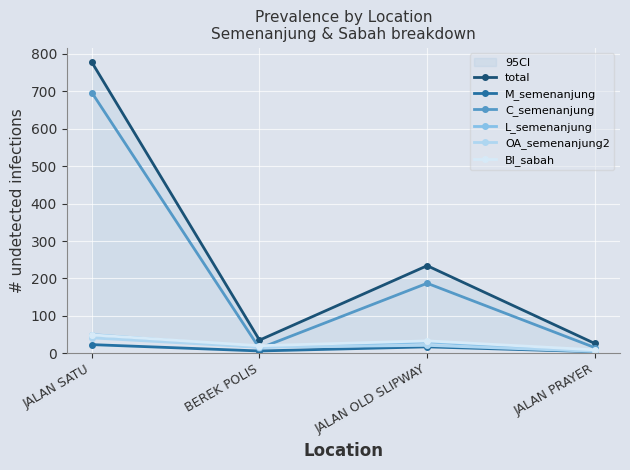

What position from the left is JALAN PRAYER?

4